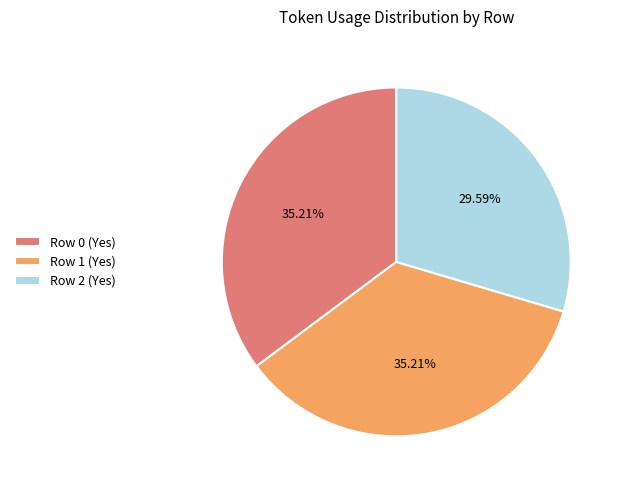

To the nearest percent, what is the difference between the largest and smallest slice percentages?

6%